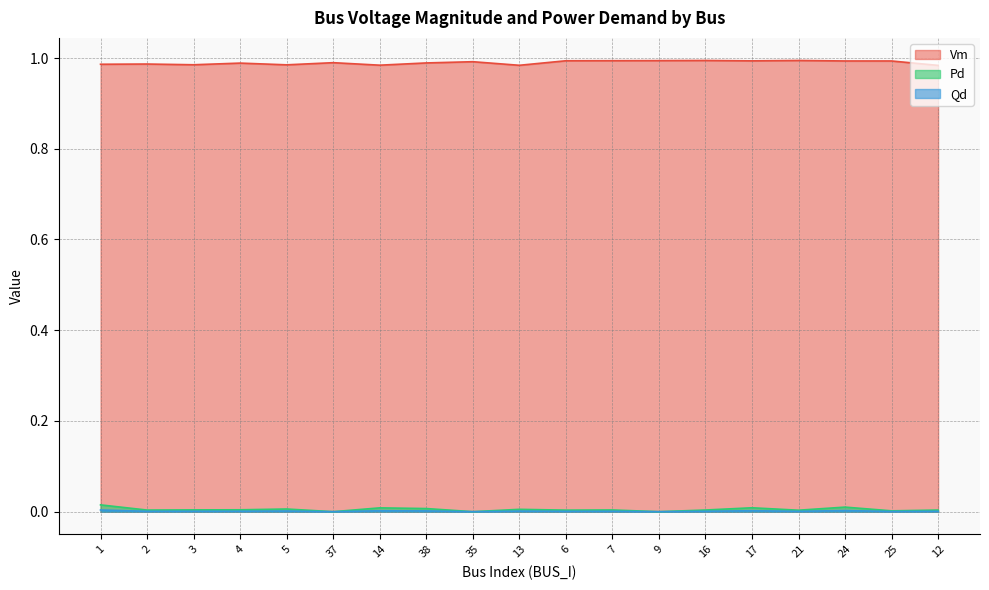

Does the chart have visible grid lines?

Yes